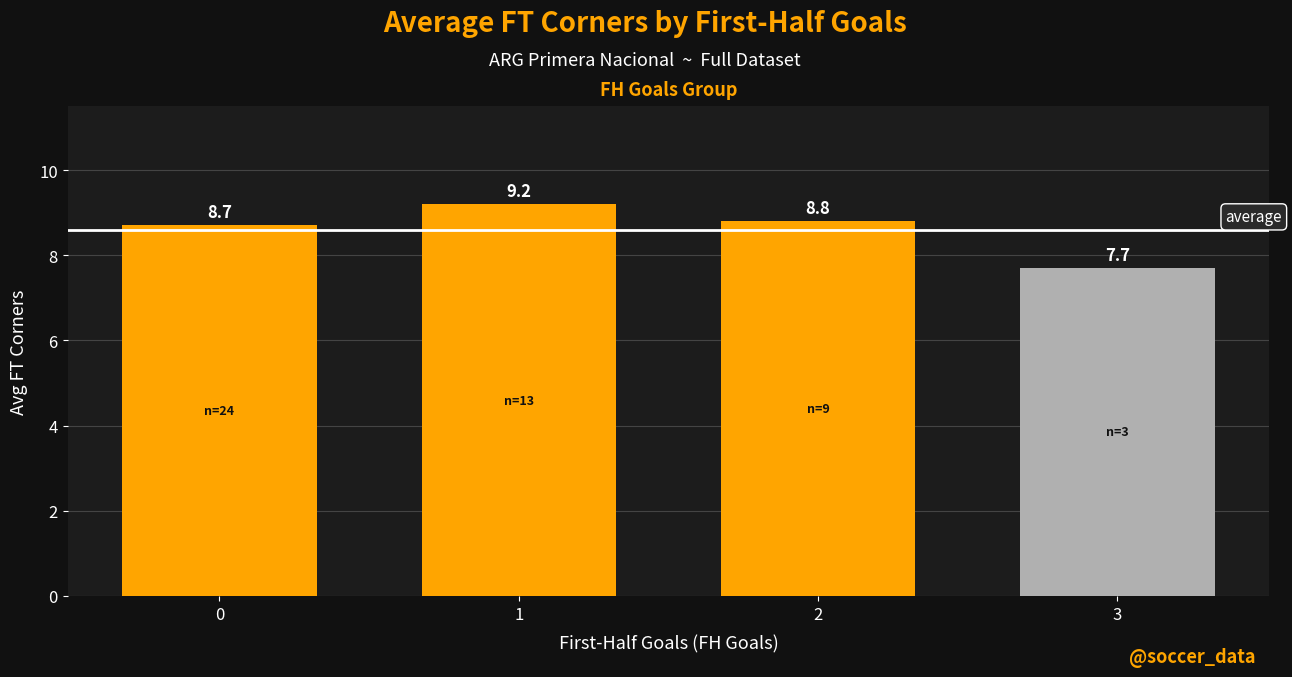

What is the maximum value shown in the chart?

9.2